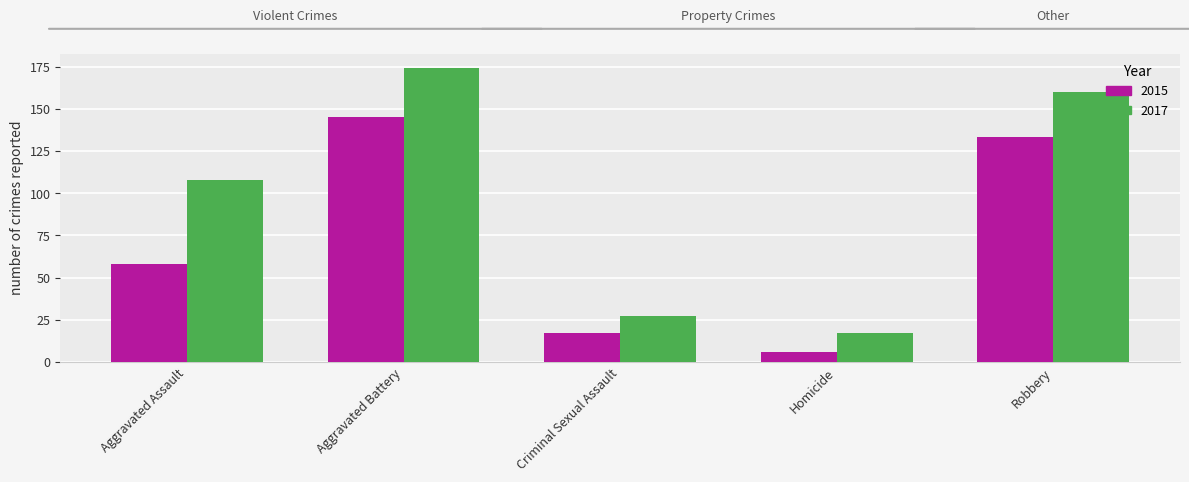

The value of 2017 at Criminal Sexual Assault is 7. True or false?

False